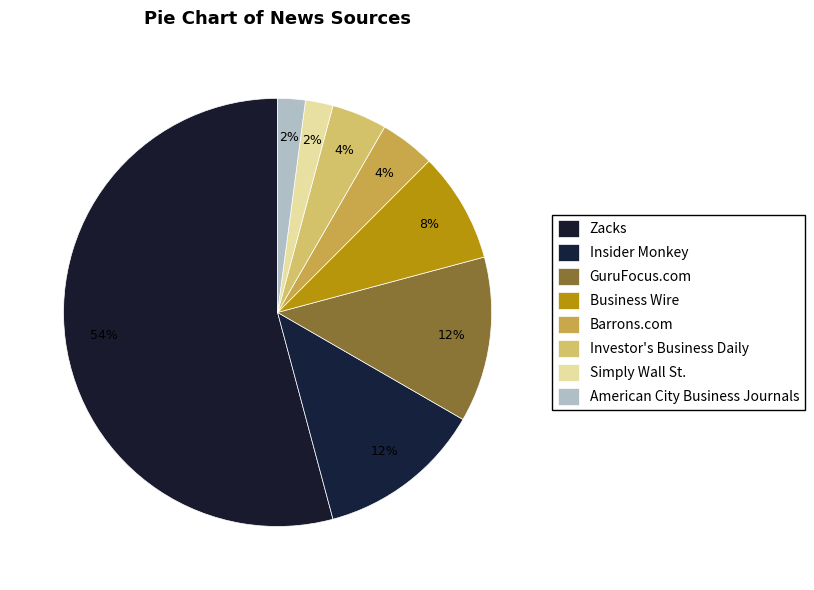

To the nearest percent, what is the average slice percentage?

12%